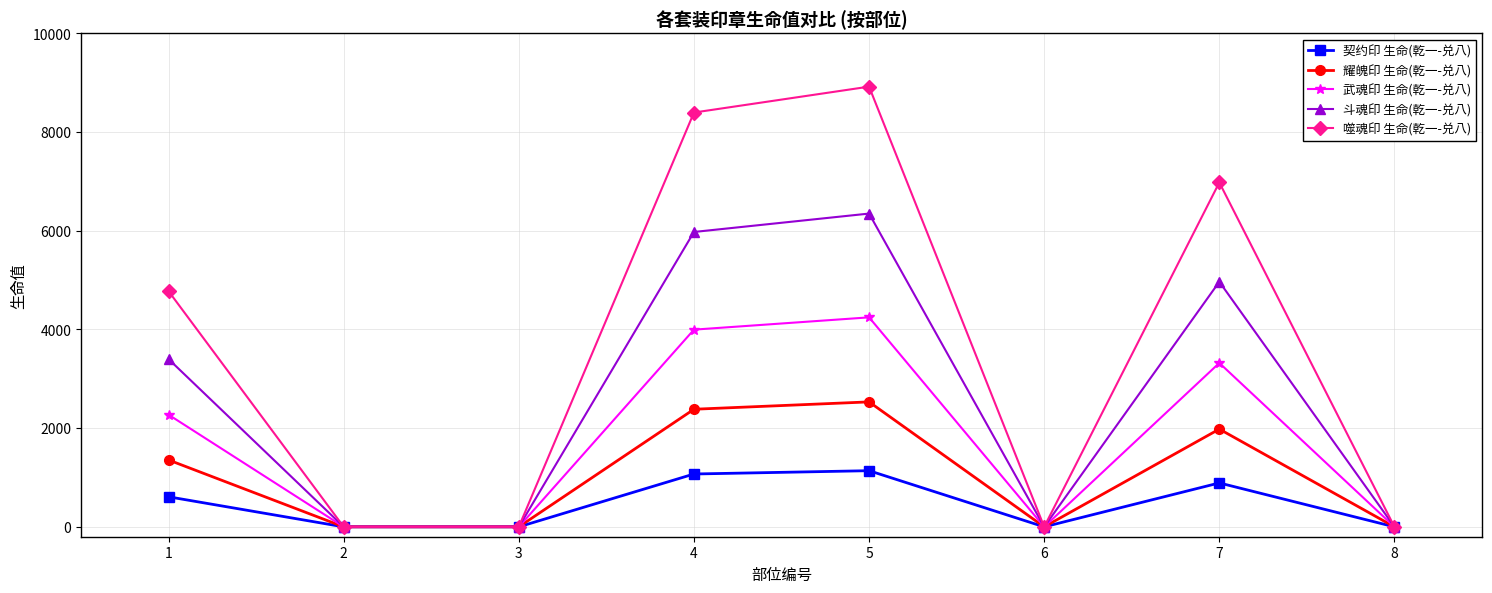

Reading left to right, transcribe all the data shown in this chart.

契约印 生命(乾一-兑八): 609	0	0	1071	1138	0	890	0
耀魄印 生命(乾一-兑八): 1355	0	0	2383	2532	0	1981	0
武魂印 生命(乾一-兑八): 2272	0	0	3996	4245	0	3321	0
斗魂印 生命(乾一-兑八): 3398	0	0	5975	6348	0	4966	0
噬魂印 生命(乾一-兑八): 4774	0	0	8395	8920	0	6978	0